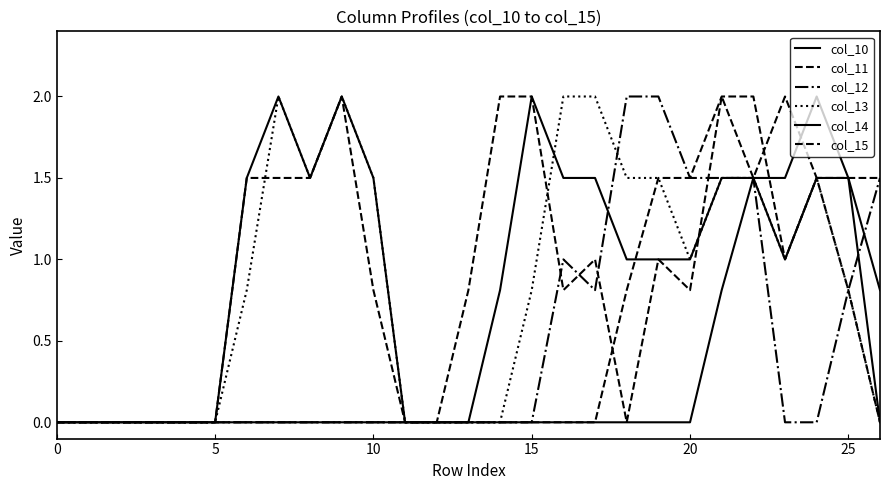

In col_14, how many points are lower than both neighbors (excluding endpoints)?

1